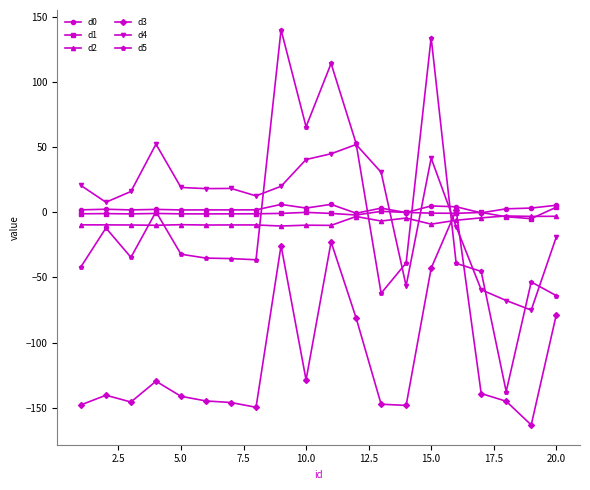

After their last crossing, which series has the higher values: d4 or d3?

d4